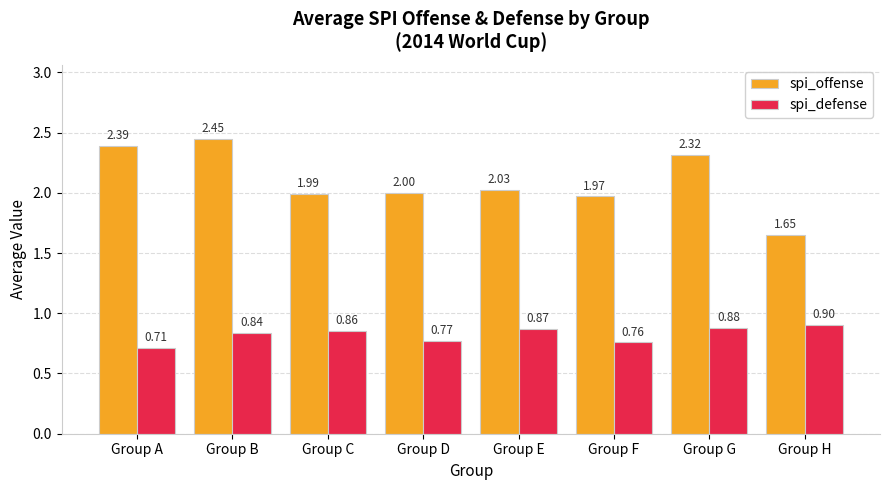

What is the sum of the spi_defense values at Group A and Group D?

1.5